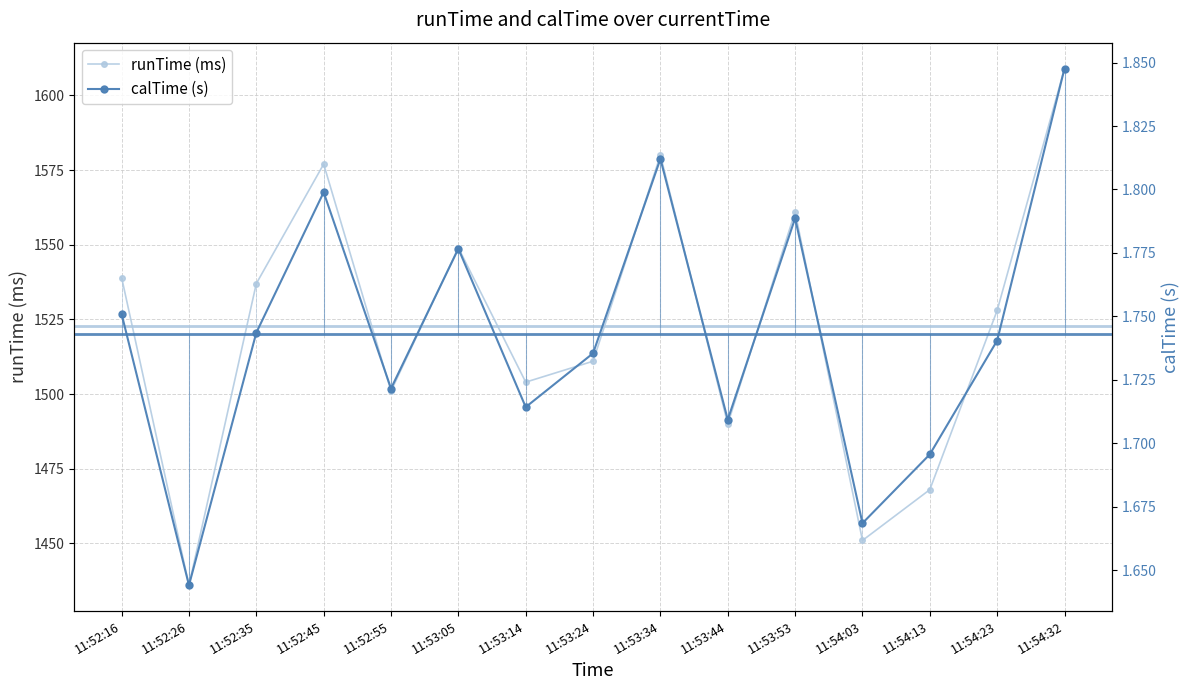

At 11:53:53, list the series in order from smallest to largest.

calTime (s), runTime (ms)